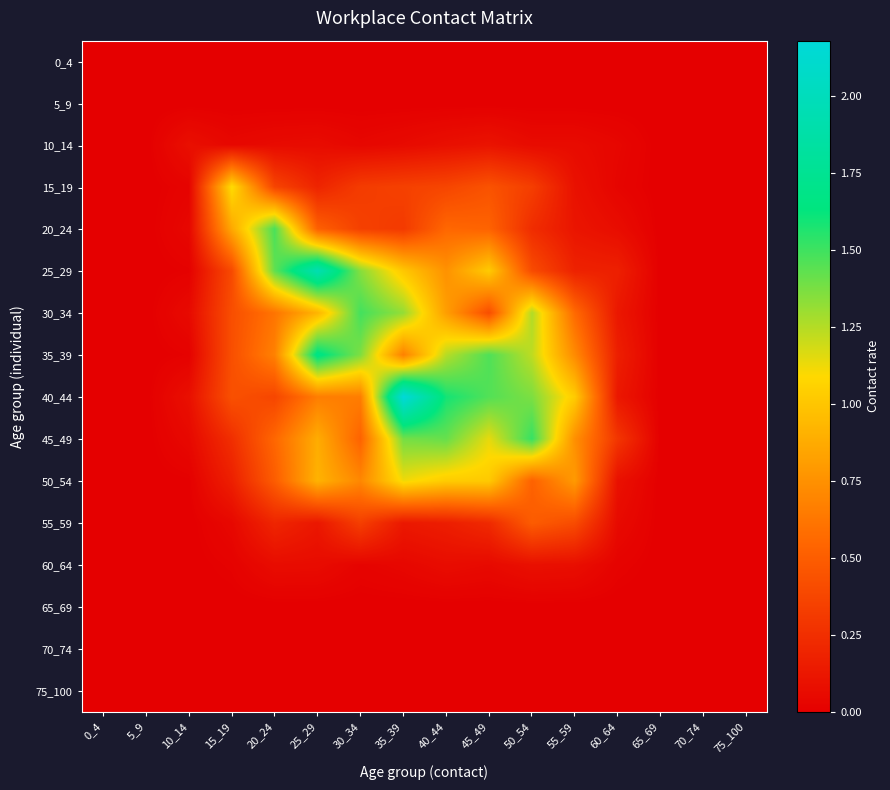

Reading left to right, list all the values displayed in this chart.

0_4: 0_4=0.0	5_9=0.0	10_14=0.0	15_19=0.0	20_24=0.0	25_29=0.0	30_34=0.0	35_39=0.0	40_44=0.0	45_49=0.0	50_54=0.0	55_59=0.0	60_64=0.0	65_69=0.0	70_74=0.0	75_100=0.0
5_9: 0_4=0.0	5_9=0.0	10_14=0.0	15_19=0.0	20_24=0.0	25_29=0.0	30_34=0.0	35_39=0.0	40_44=0.0	45_49=0.0	50_54=0.0	55_59=0.0	60_64=0.0	65_69=0.0	70_74=0.0	75_100=0.0
10_14: 0_4=0.0	5_9=0.0	10_14=0.1	15_19=0.0	20_24=0.1	25_29=0.1	30_34=0.0	35_39=0.1	40_44=0.1	45_49=0.1	50_54=0.1	55_59=0.1	60_64=0.0	65_69=0.0	70_74=0.0	75_100=0.0
15_19: 0_4=0.0	5_9=0.0	10_14=0.0	15_19=1.1	20_24=0.4	25_29=0.2	30_34=0.3	35_39=0.3	40_44=0.4	45_49=0.4	50_54=0.3	55_59=0.1	60_64=0.0	65_69=0.0	70_74=0.0	75_100=0.0
20_24: 0_4=0.0	5_9=0.0	10_14=0.0	15_19=0.9	20_24=1.5	25_29=0.5	30_34=0.3	35_39=0.3	40_44=0.6	45_49=0.5	50_54=0.2	55_59=0.1	60_64=0.1	65_69=0.0	70_74=0.0	75_100=0.0
25_29: 0_4=0.0	5_9=0.0	10_14=0.0	15_19=0.4	20_24=1.4	25_29=1.9	30_34=1.3	35_39=1.0	40_44=0.8	45_49=1.0	50_54=0.4	55_59=0.2	60_64=0.2	65_69=0.0	70_74=0.0	75_100=0.0
30_34: 0_4=0.0	5_9=0.0	10_14=0.1	15_19=0.4	20_24=0.6	25_29=0.9	30_34=1.5	35_39=1.3	40_44=0.8	45_49=0.4	50_54=1.3	55_59=0.6	60_64=0.1	65_69=0.0	70_74=0.0	75_100=0.0
35_39: 0_4=0.0	5_9=0.0	10_14=0.0	15_19=0.4	20_24=0.7	25_29=1.7	30_34=1.4	35_39=0.7	40_44=1.2	45_49=1.5	50_54=1.2	55_59=0.7	60_64=0.2	65_69=0.0	70_74=0.0	75_100=0.0
40_44: 0_4=0.0	5_9=0.0	10_14=0.1	15_19=0.4	20_24=0.4	25_29=0.7	30_34=0.7	35_39=2.2	40_44=1.6	45_49=1.5	50_54=1.4	55_59=1.0	60_64=0.1	65_69=0.0	70_74=0.0	75_100=0.0
45_49: 0_4=0.0	5_9=0.0	10_14=0.0	15_19=0.3	20_24=0.6	25_29=0.9	30_34=0.5	35_39=1.4	40_44=1.4	45_49=1.1	50_54=1.5	55_59=0.7	60_64=0.3	65_69=0.0	70_74=0.0	75_100=0.0
50_54: 0_4=0.0	5_9=0.0	10_14=0.0	15_19=0.2	20_24=0.5	25_29=0.9	30_34=0.7	35_39=1.1	40_44=1.0	45_49=1.0	50_54=0.5	55_59=0.8	60_64=0.1	65_69=0.0	70_74=0.0	75_100=0.0
55_59: 0_4=0.0	5_9=0.0	10_14=0.0	15_19=0.0	20_24=0.2	25_29=0.1	30_34=0.3	35_39=0.1	40_44=0.2	45_49=0.2	50_54=0.5	55_59=0.4	60_64=0.1	65_69=0.0	70_74=0.0	75_100=0.0
60_64: 0_4=0.0	5_9=0.0	10_14=0.0	15_19=0.0	20_24=0.1	25_29=0.1	30_34=0.0	35_39=0.0	40_44=0.1	45_49=0.1	50_54=0.1	55_59=0.1	60_64=0.0	65_69=0.0	70_74=0.0	75_100=0.0
65_69: 0_4=0.0	5_9=0.0	10_14=0.0	15_19=0.0	20_24=0.0	25_29=0.0	30_34=0.0	35_39=0.0	40_44=0.0	45_49=0.0	50_54=0.0	55_59=0.0	60_64=0.0	65_69=0.0	70_74=0.0	75_100=0.0
70_74: 0_4=0.0	5_9=0.0	10_14=0.0	15_19=0.0	20_24=0.0	25_29=0.0	30_34=0.0	35_39=0.0	40_44=0.0	45_49=0.0	50_54=0.0	55_59=0.0	60_64=0.0	65_69=0.0	70_74=0.0	75_100=0.0
75_100: 0_4=0.0	5_9=0.0	10_14=0.0	15_19=0.0	20_24=0.0	25_29=0.0	30_34=0.0	35_39=0.0	40_44=0.0	45_49=0.0	50_54=0.0	55_59=0.0	60_64=0.0	65_69=0.0	70_74=0.0	75_100=0.0